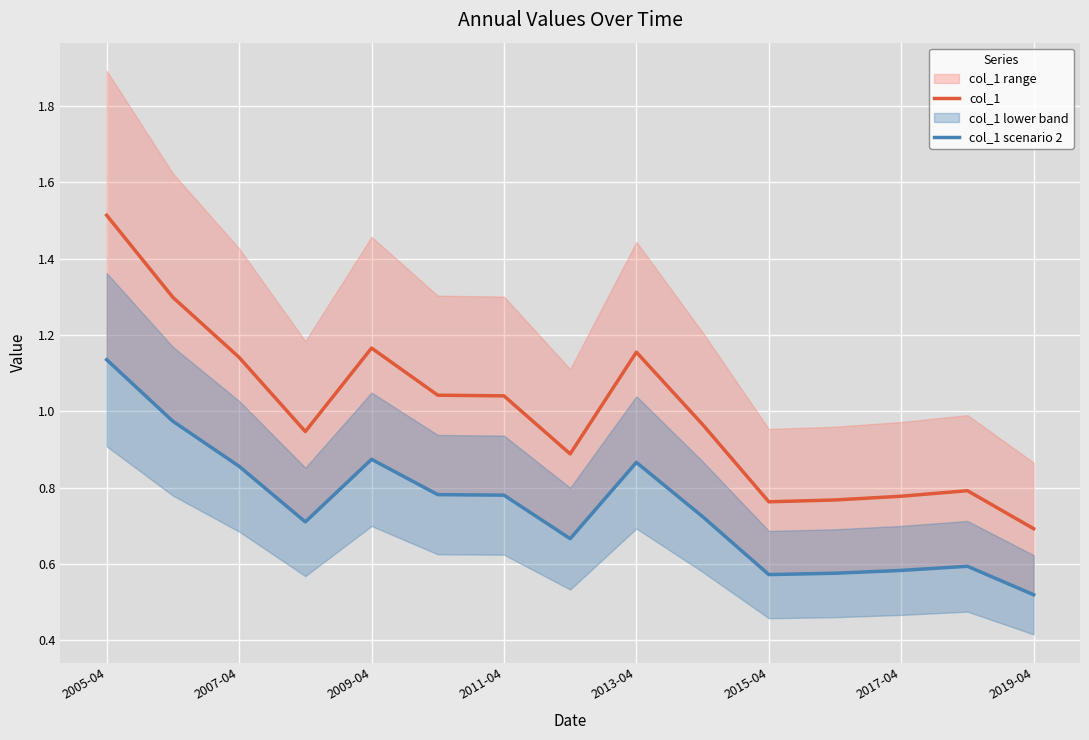

The value of col_1 at 2017-04 is 0.3. True or false?

False